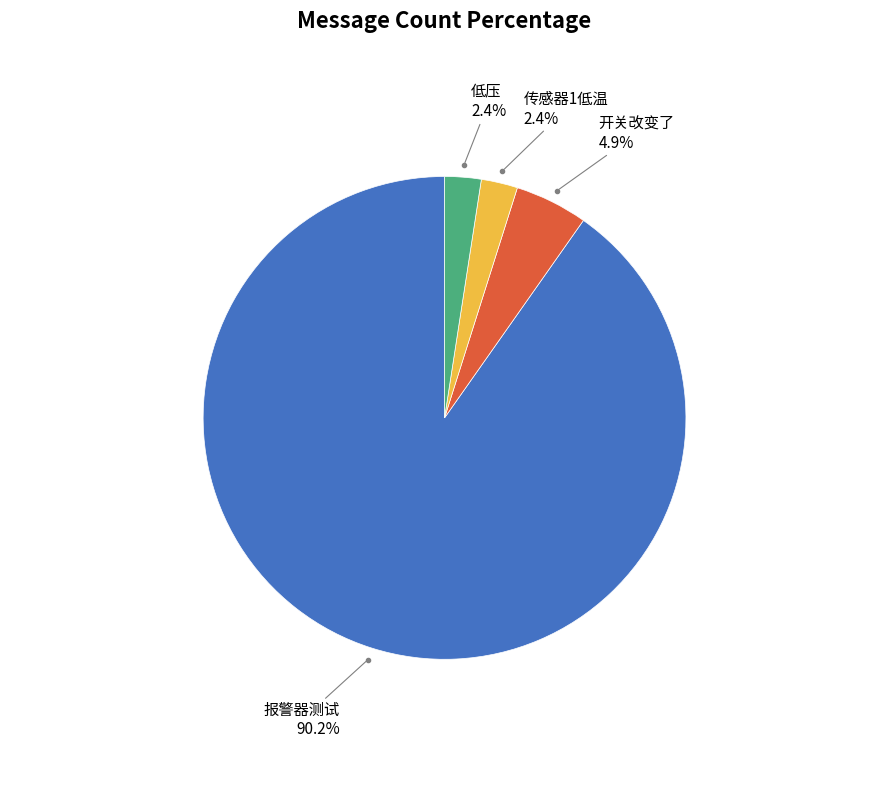

Is there any slice that represents more than half of the pie?

Yes